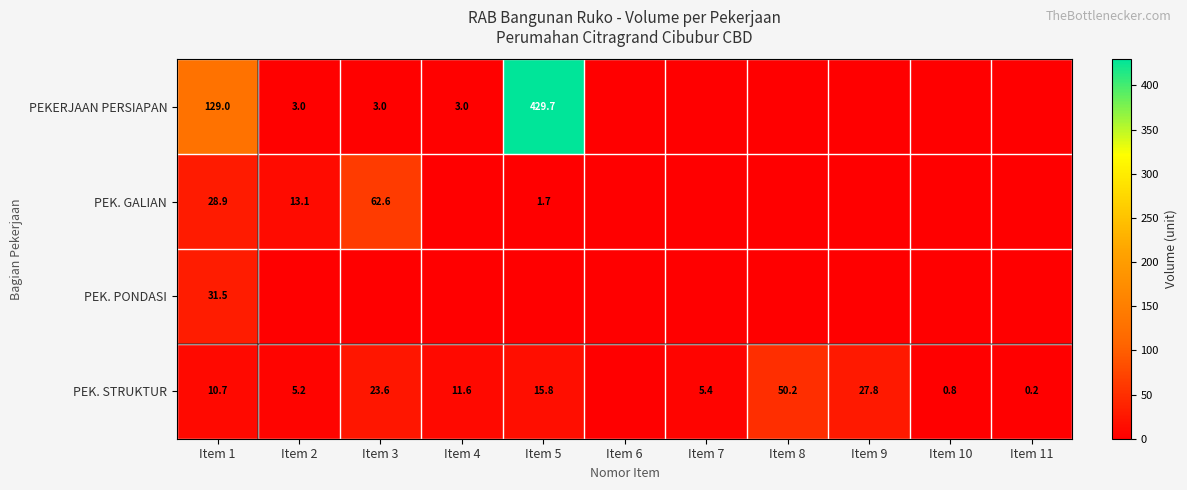

What is the sum of the PEK. STRUKTUR values at Item 7 and Item 8?

55.6